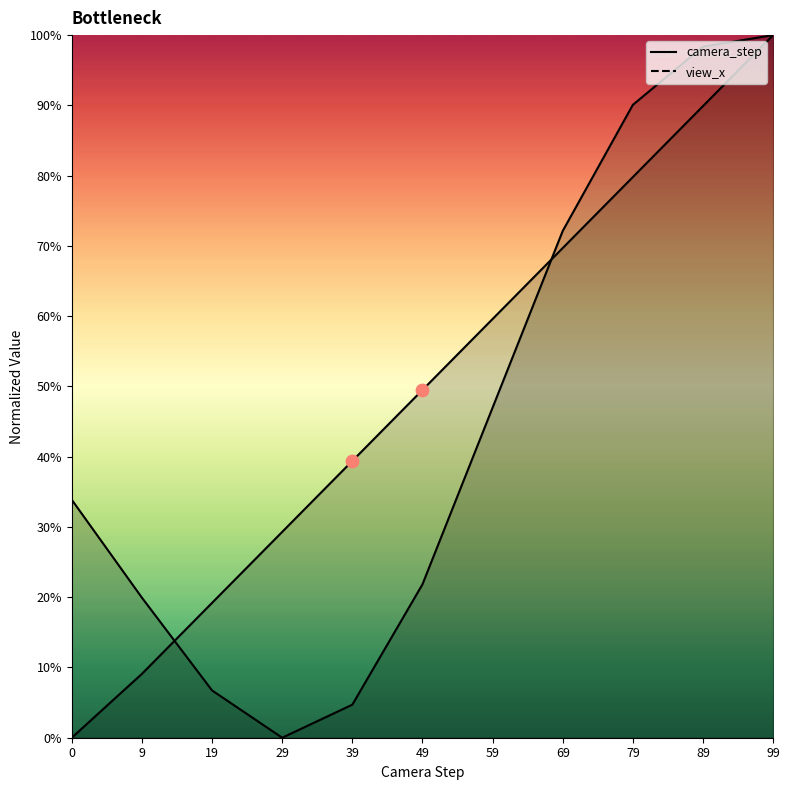

At how many categories does at least one series exceed 0?

11